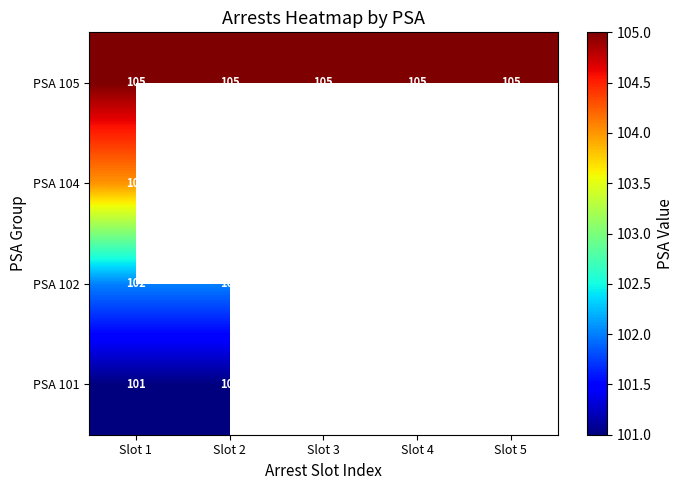

What is the smallest value displayed?

101.0